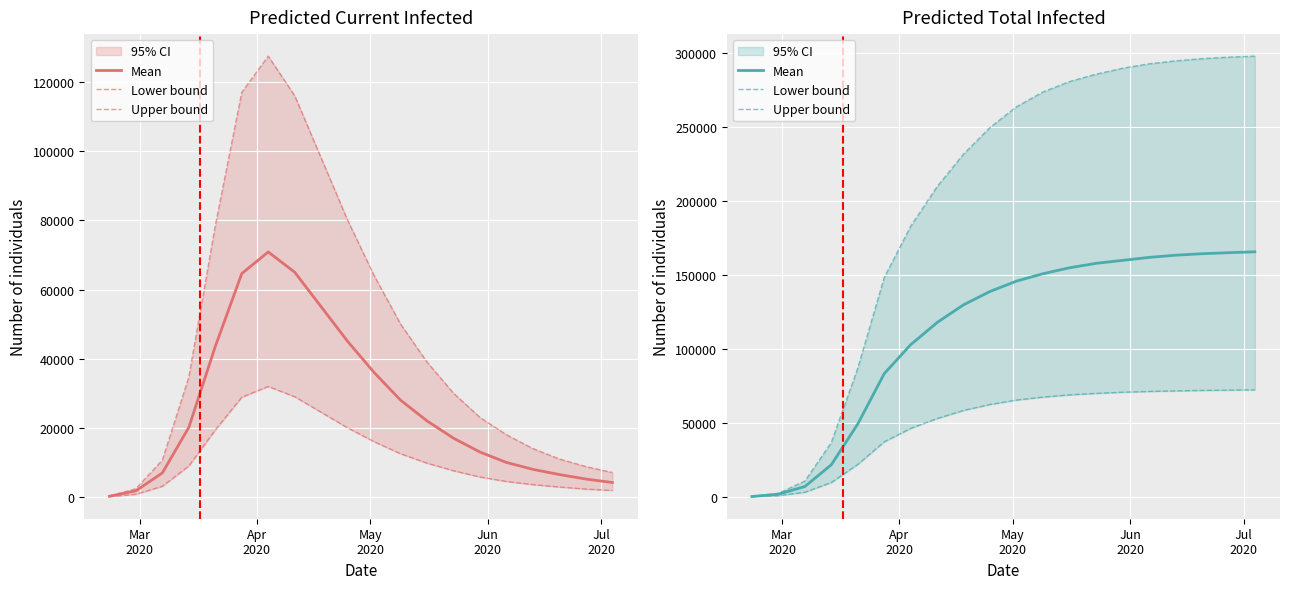

What is the lowest value of the Lower bound series?

100